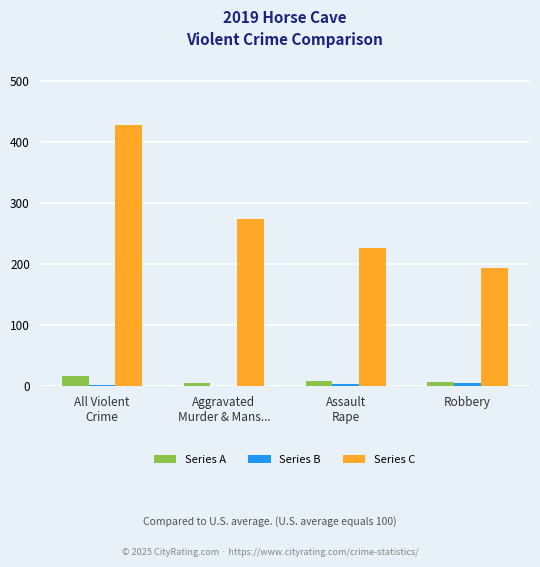

What is the maximum value for Series C?

428